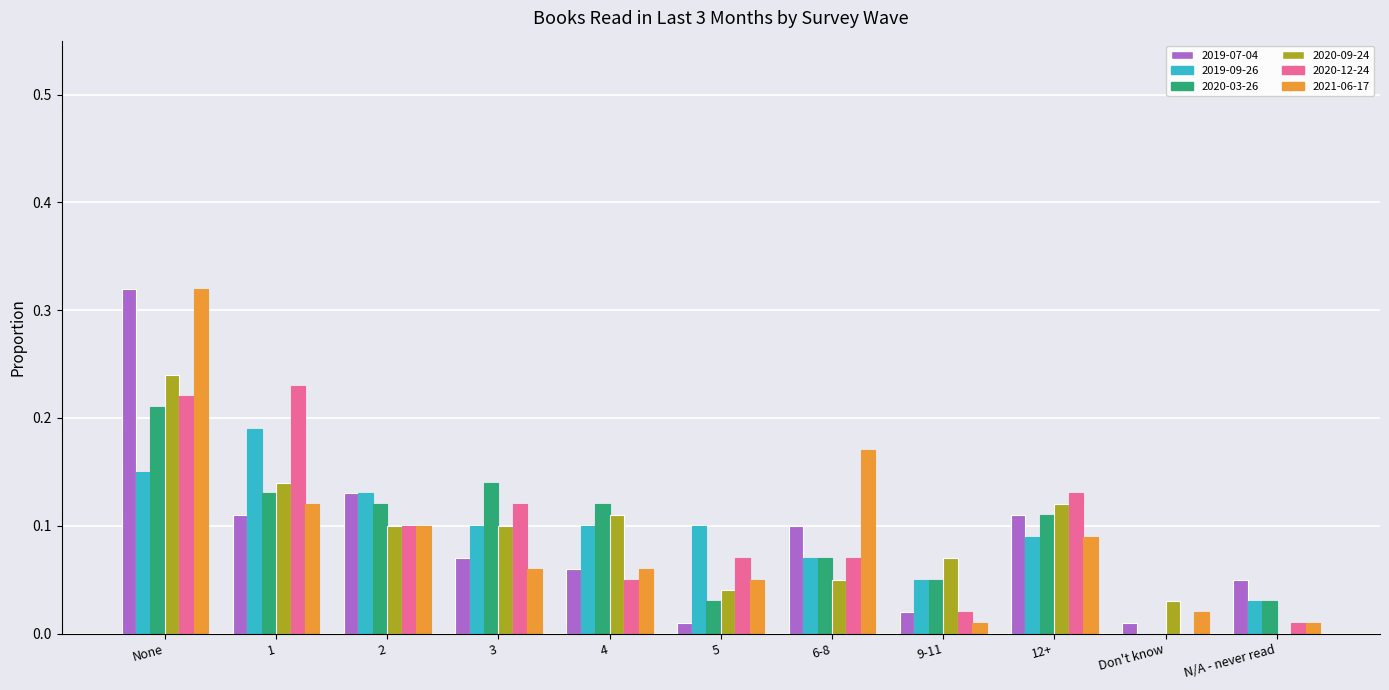

Between None and 3, which series saw the biggest shift?

2021-06-17